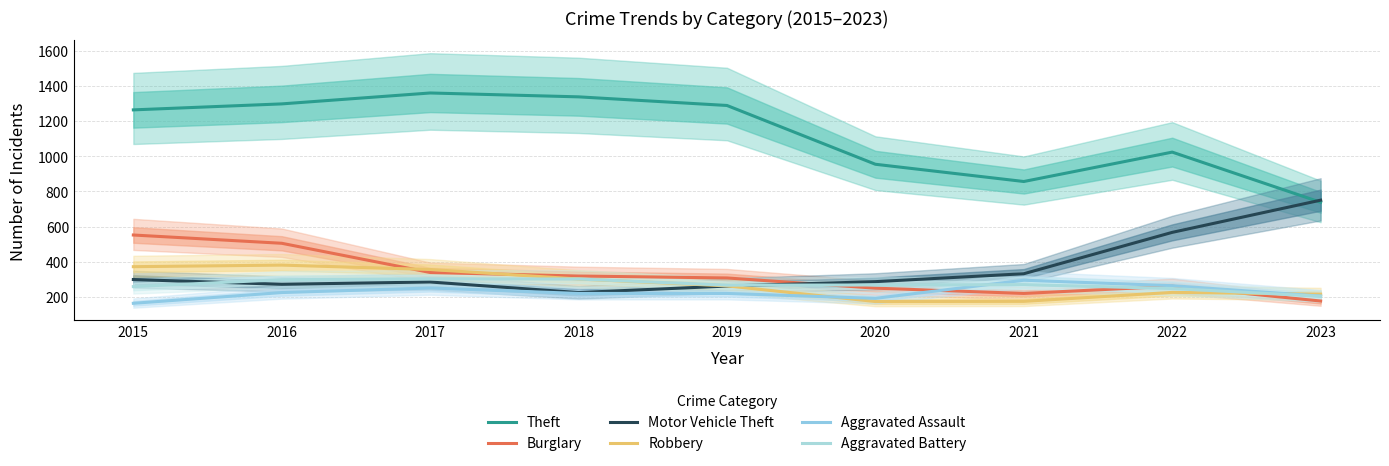

Where is Burglary nearest to the value 364?

2017